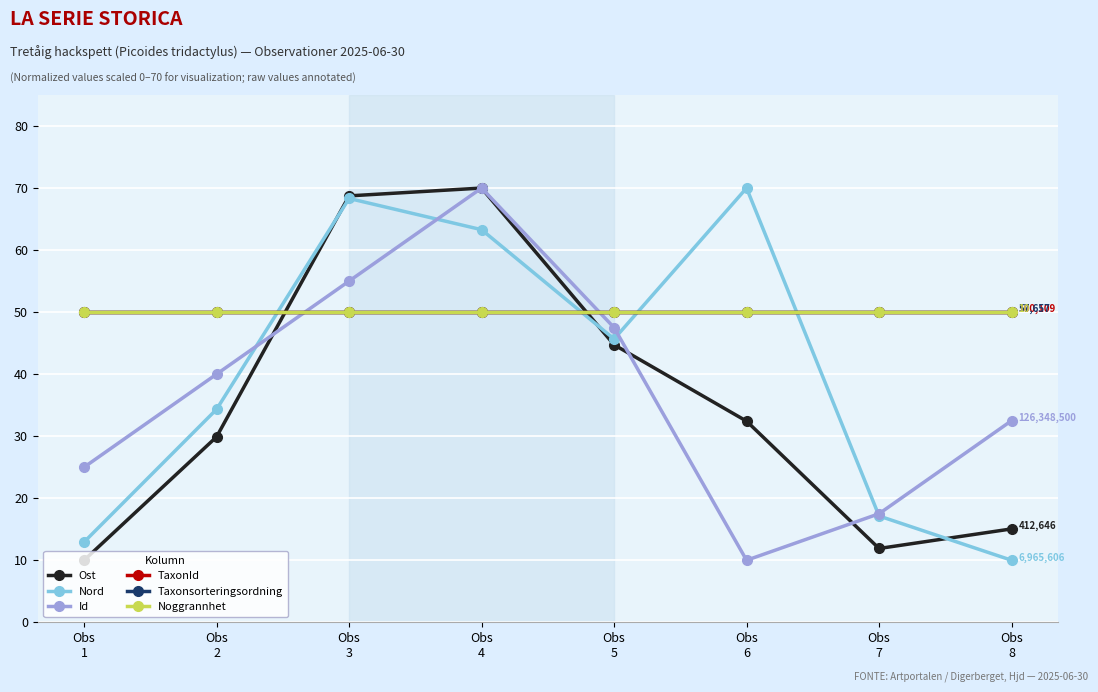

In Ost, how many points are lower than both neighbors (excluding endpoints)?

1